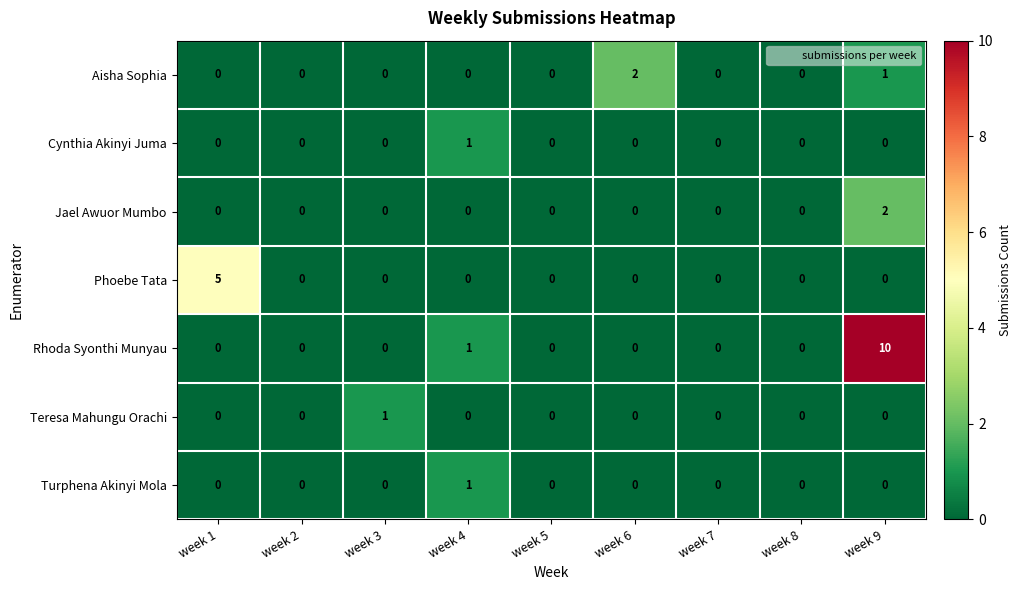

At which category does the chart reach its peak across all series?

week 9